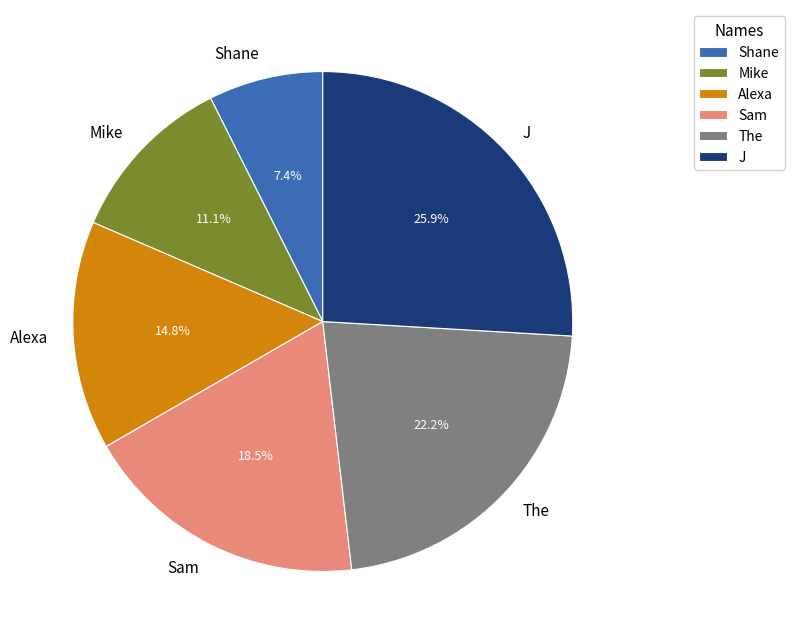

How many segments does this pie chart have?

6